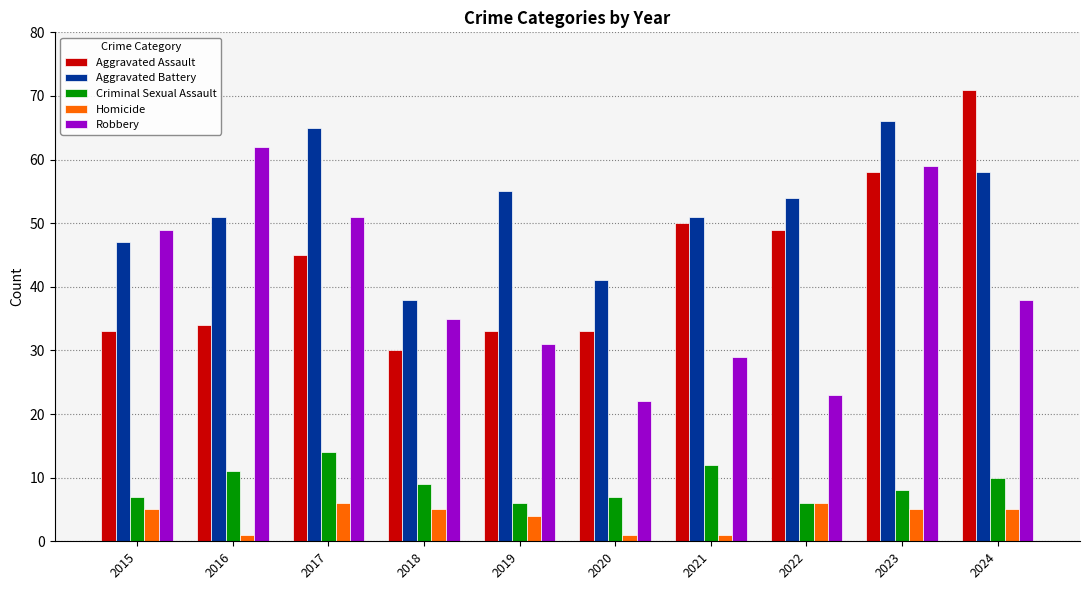

How many bars are there in each group?

5